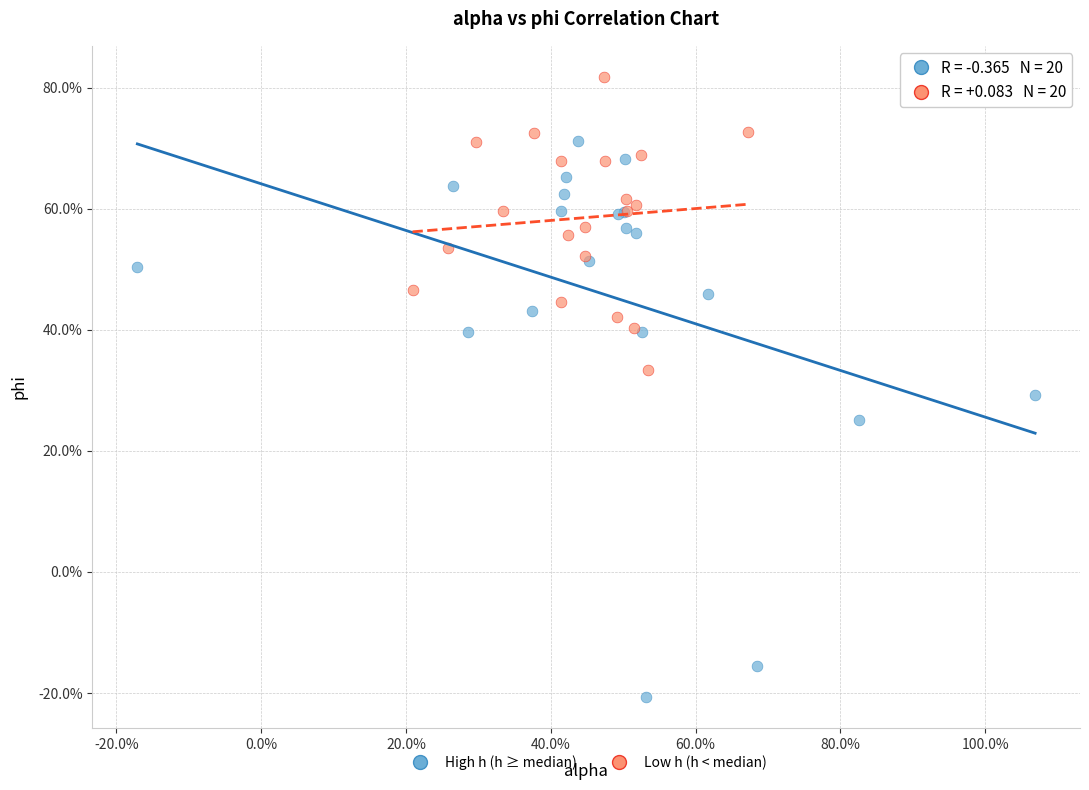

What are all the series names shown in the legend?

High h (h ≥ median), Low h (h < median)